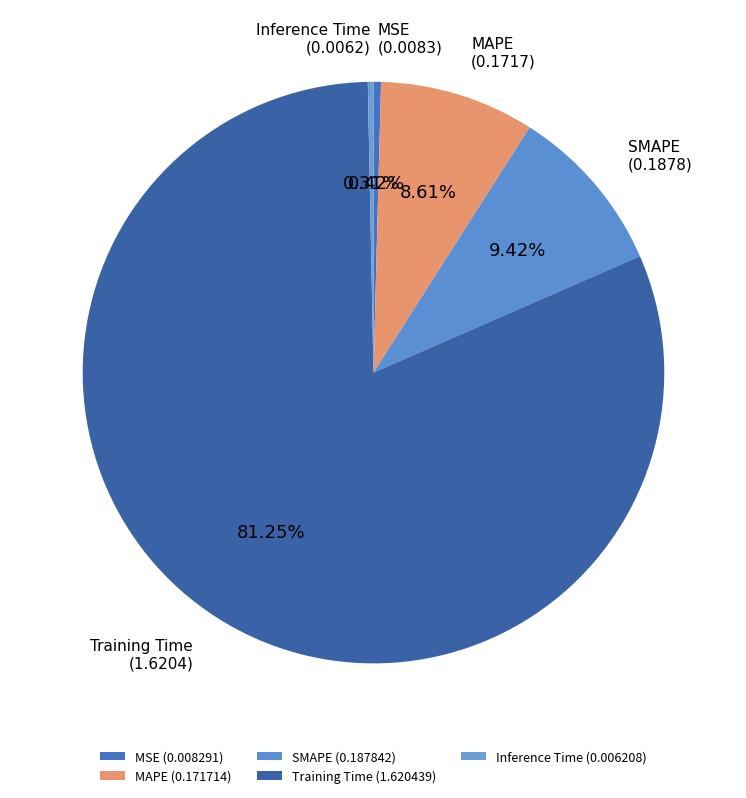

Which has a higher value, MAPE or Training Time?

Training Time